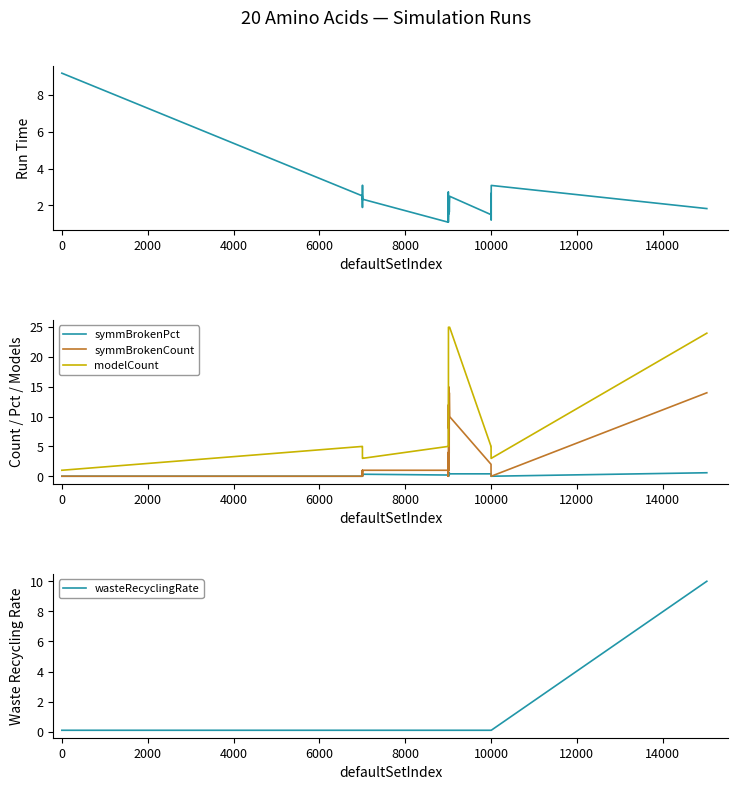

How many intersections are there between wasteRecyclingRate and runTime?

1